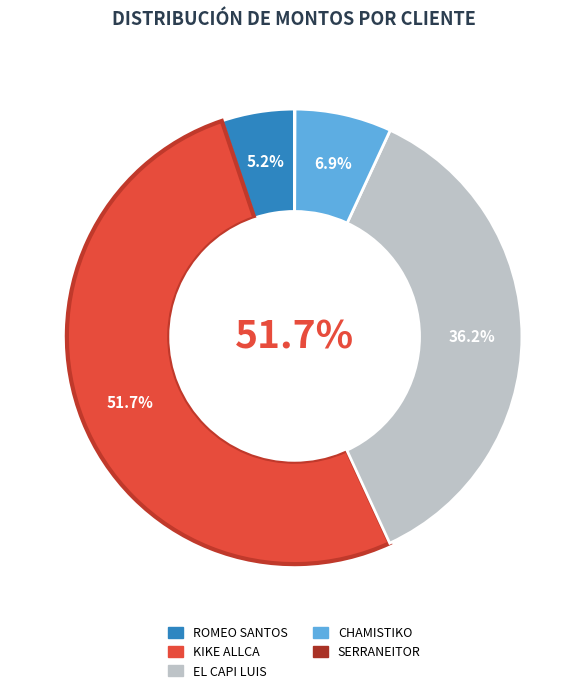

To the nearest percent, what is the difference between the EL CAPI LUIS and SERRANEITOR slice percentages?

36%